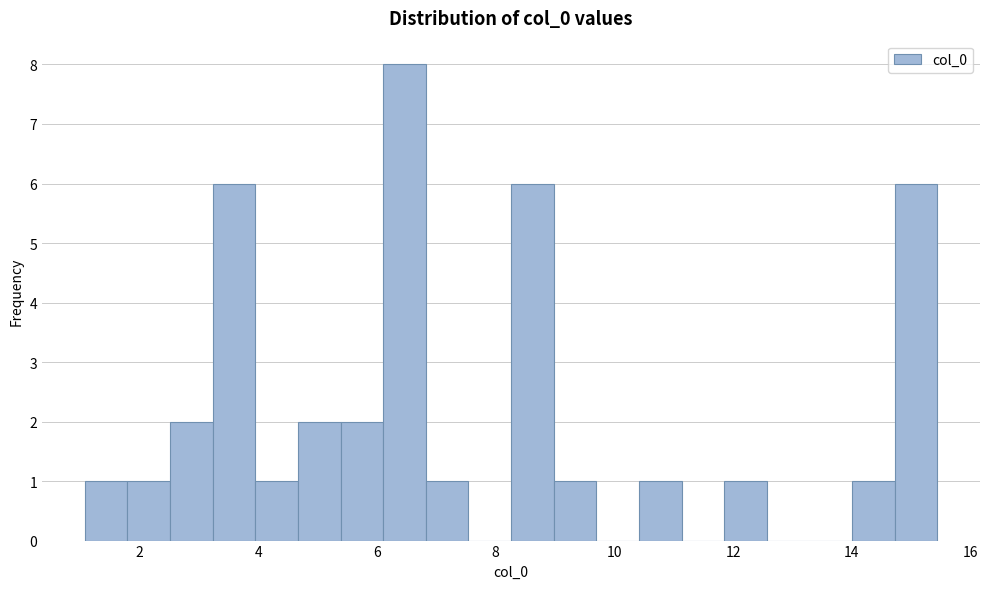

Read against the x-axis, roughly where is the centre of the tallest bar?

6.4